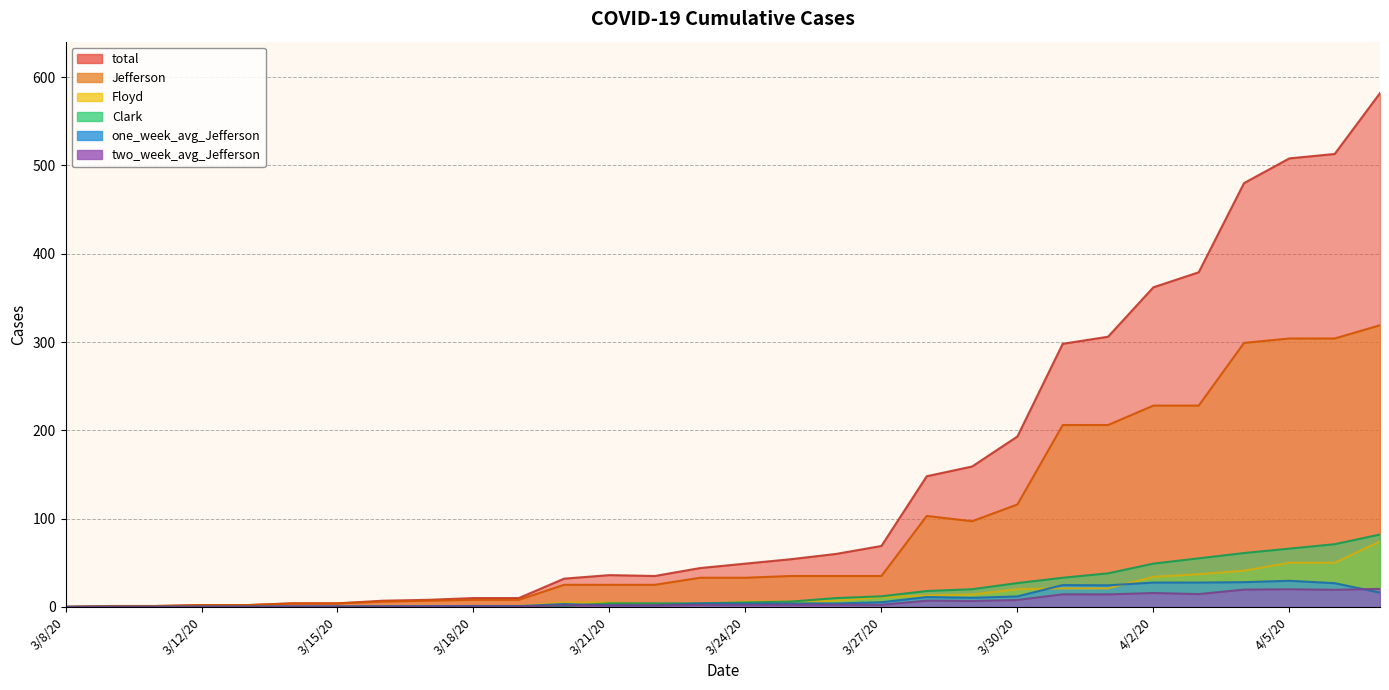

Reading left to right, list all the values displayed in this chart.

total: 0.0	1.0	1.0	2.0	2.0	4.0	4.0	7.0	8.0	10.0	10.0	32.0	36.0	35.0	44.0	49.0	54.0	60.0	69.0	148.0	159.0	193.0	298.0	306.0	362.0	379.0	480.0	508.0	513.0	582.0
Jefferson: 0.0	1.0	1.0	2.0	2.0	4.0	4.0	6.0	7.0	8.0	8.0	25.0	25.0	25.0	33.0	33.0	35.0	35.0	35.0	103.0	97.0	116.0	206.0	206.0	228.0	228.0	299.0	304.0	304.0	319.0
Clark: 0.0	0.0	0.0	0.0	0.0	0.0	0.0	0.0	0.0	1.0	1.0	1.0	4.0	4.0	4.0	5.0	6.0	10.0	12.0	18.0	20.0	27.0	33.0	38.0	49.0	55.0	61.0	66.0	71.0	82.0
Floyd: 0.0	0.0	0.0	0.0	0.0	0.0	0.0	1.0	1.0	1.0	1.0	5.0	5.0	3.0	3.0	6.0	6.0	7.0	11.0	13.0	14.0	20.0	21.0	21.0	34.0	37.0	41.0	50.0	50.0	74.0
one_week_avg_Jefferson: 0.0	0.1	0.1	0.3	0.3	0.6	0.6	0.7	0.9	1.0	0.9	3.3	1.8	1.8	3.9	3.7	3.9	3.9	5.3	11.1	10.3	11.9	24.7	24.4	27.6	27.6	28.0	29.6	26.9	16.1
two_week_avg_Jefferson: 0.0	0.1	0.1	0.1	0.1	0.3	0.3	0.4	0.5	0.6	0.6	1.8	1.8	1.8	2.3	2.3	2.4	2.4	2.4	7.1	6.6	7.9	14.2	14.1	15.7	14.5	19.6	19.9	19.4	20.4